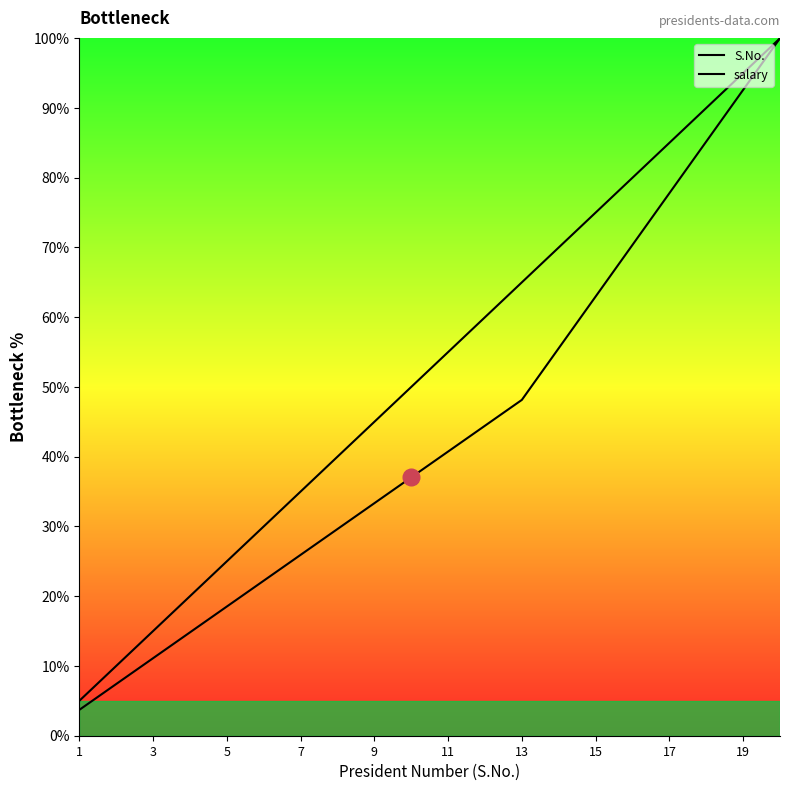

How many values in the S.No. series are below 55?

10